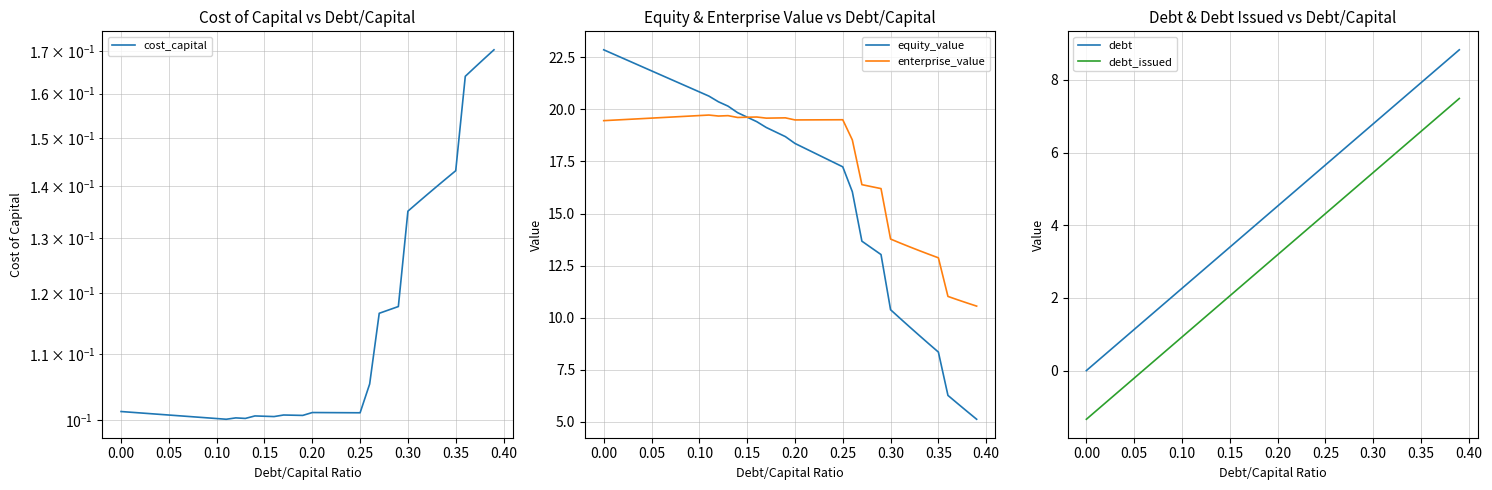

What is the highest value of the enterprise_value series?

19.7